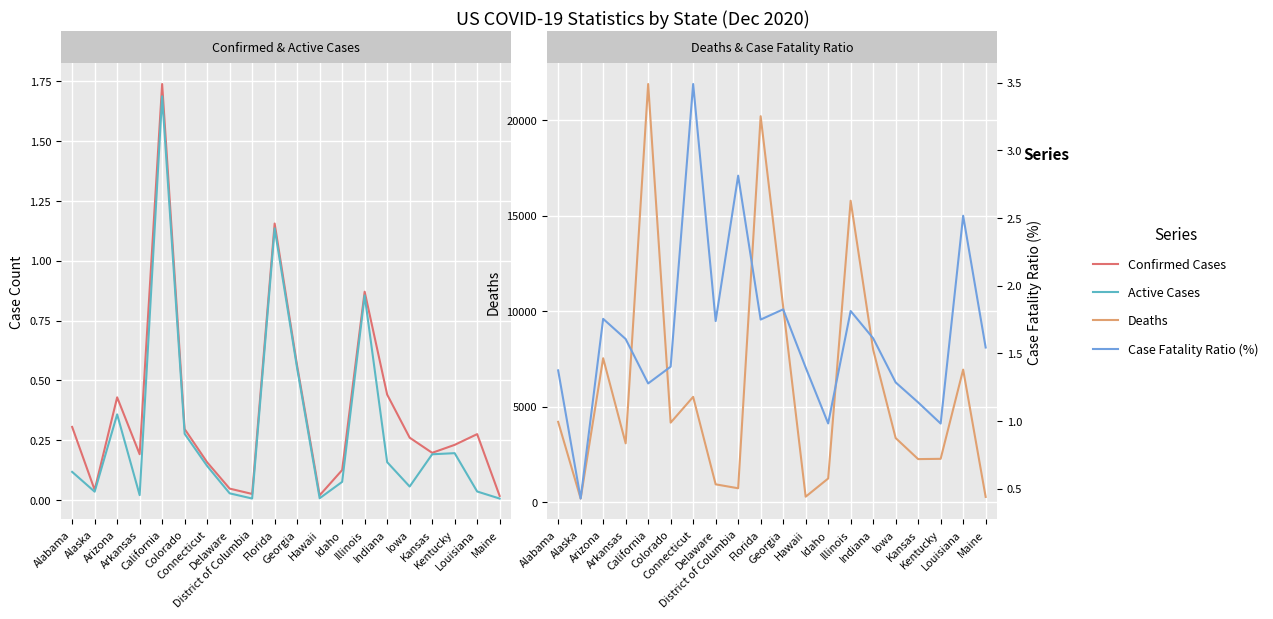

True or false: Case Fatality Ratio (%) and Active Cases intersect in this chart.

False